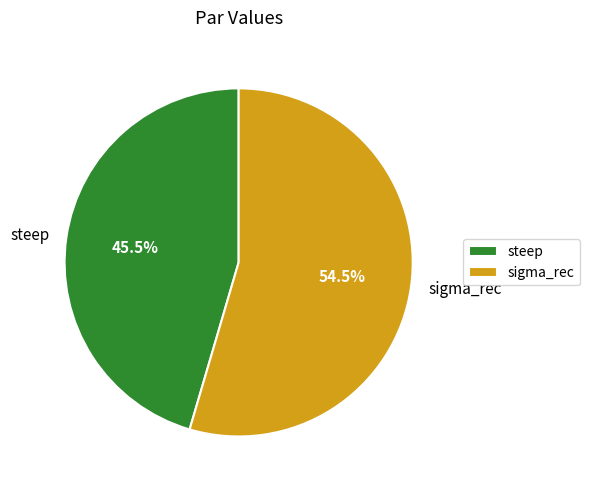

Between steep and sigma_rec, which is larger?

sigma_rec